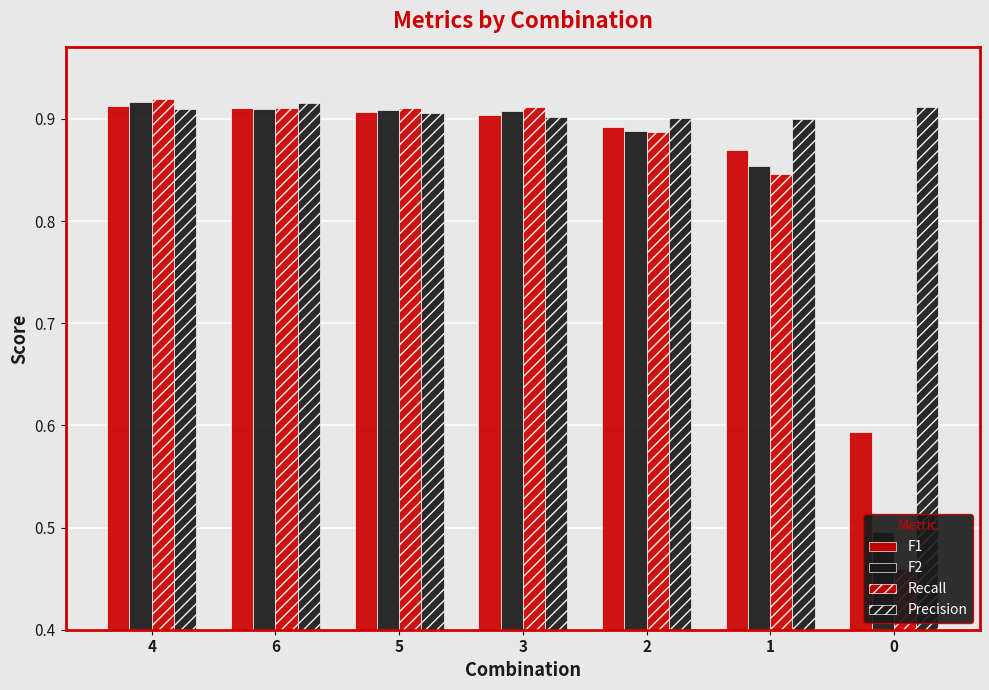

At which category is the sum across all series the highest?

4